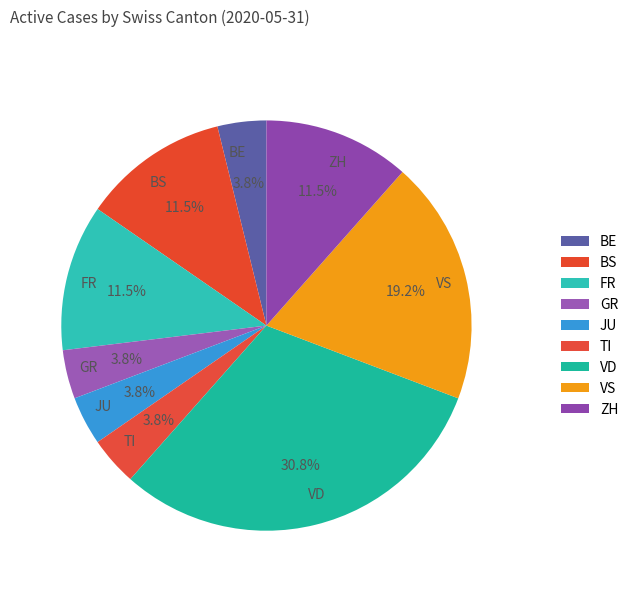

Does ZH account for over 50% of the chart?

No